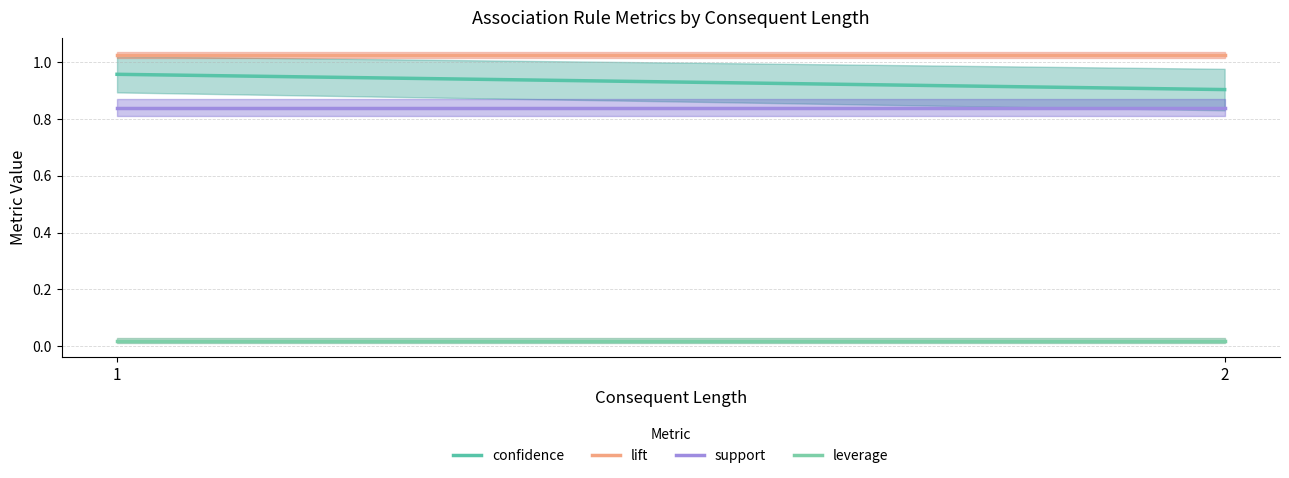

Which series has the largest total across all categories?

lift